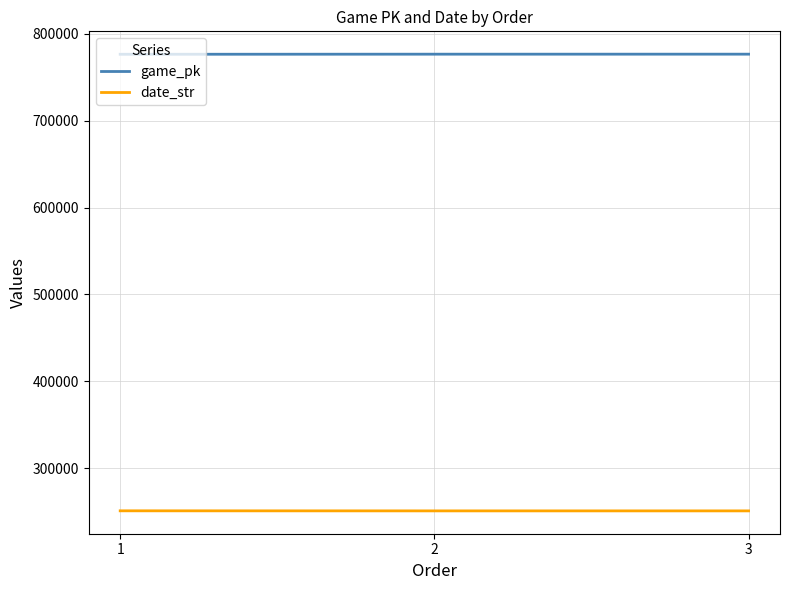

What is the average value of the date_str series?

250853